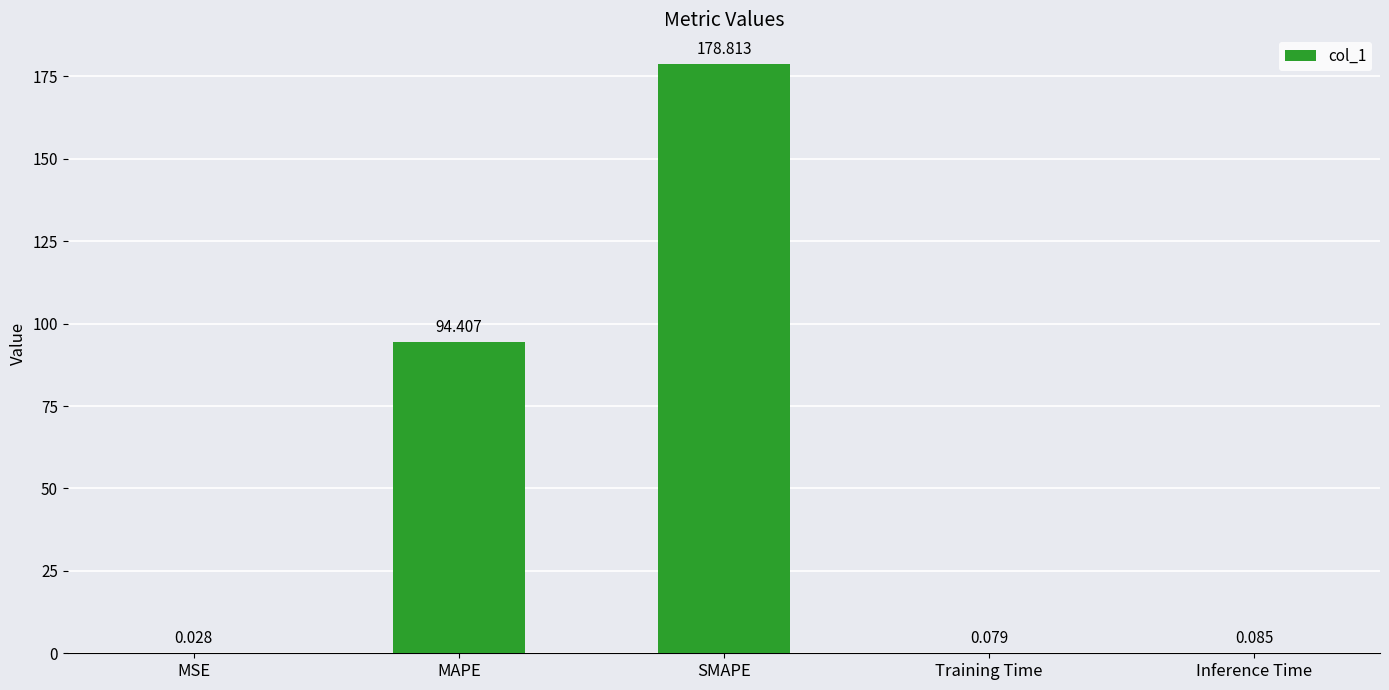

Which category has the highest value across all series?

SMAPE